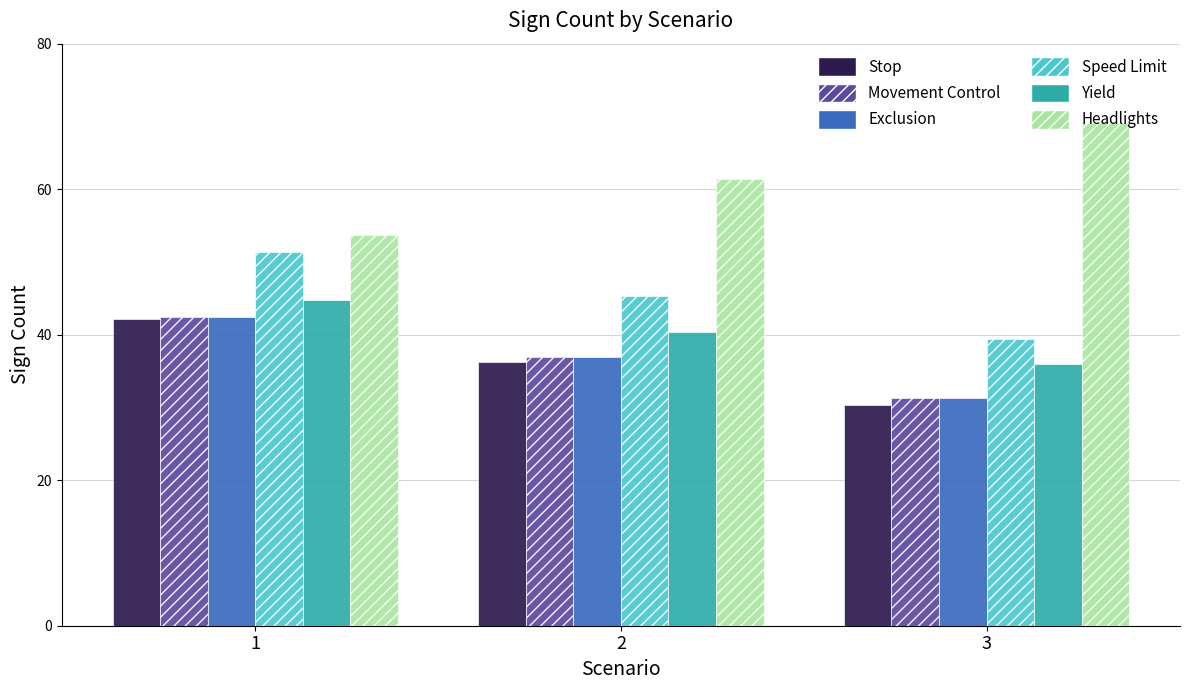

What is the greatest value displayed?

69.0